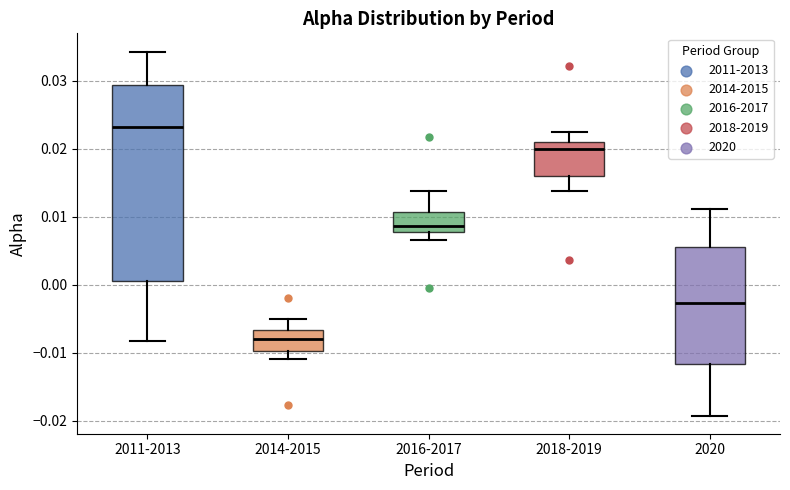

Reading left to right, read every box against the y-axis: the position of its median line, the range the box covers, and the ends of its whiskers. The values are not printed on the chart, so give them approximately, as read against the axis.

2011-2013: median 0.023, box 0.001 to 0.029, whiskers -0.008 to 0.034
2014-2015: median -0.008, box -0.010 to -0.007, whiskers -0.011 to -0.005
2016-2017: median 0.009, box 0.008 to 0.011, whiskers 0.007 to 0.014
2018-2019: median 0.020, box 0.016 to 0.021, whiskers 0.014 to 0.022
2020: median -0.003, box -0.012 to 0.006, whiskers -0.019 to 0.011